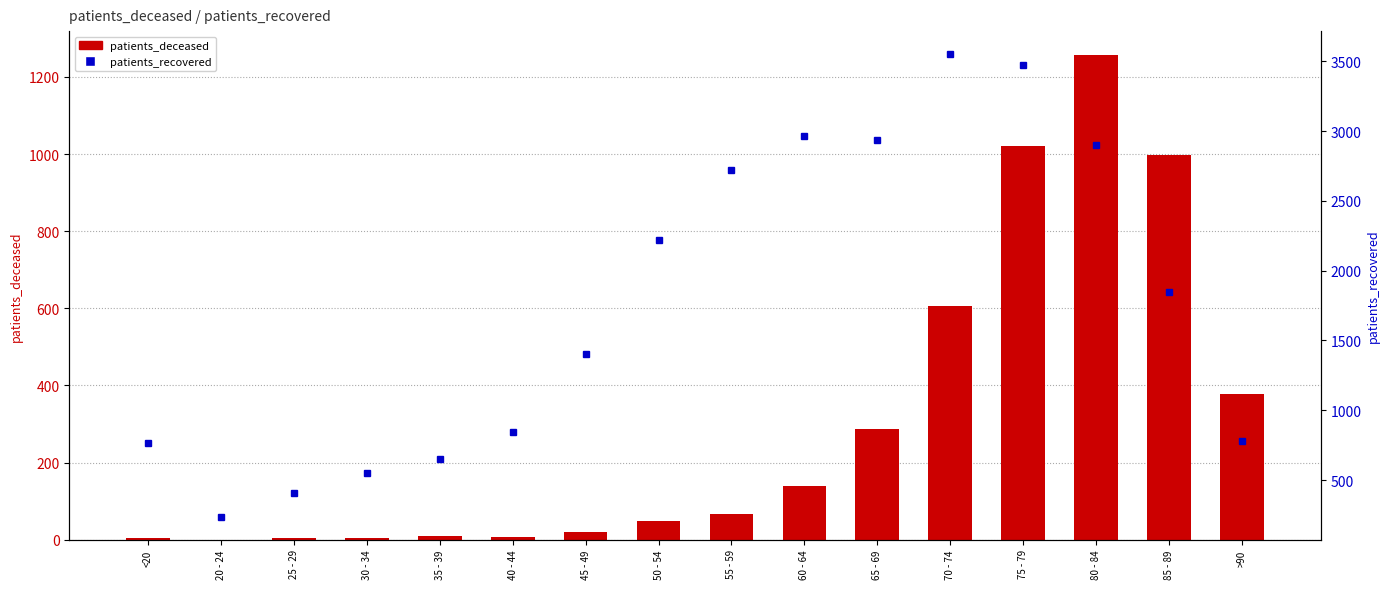

At which label is patients_deceased closest to 628?

70 - 74